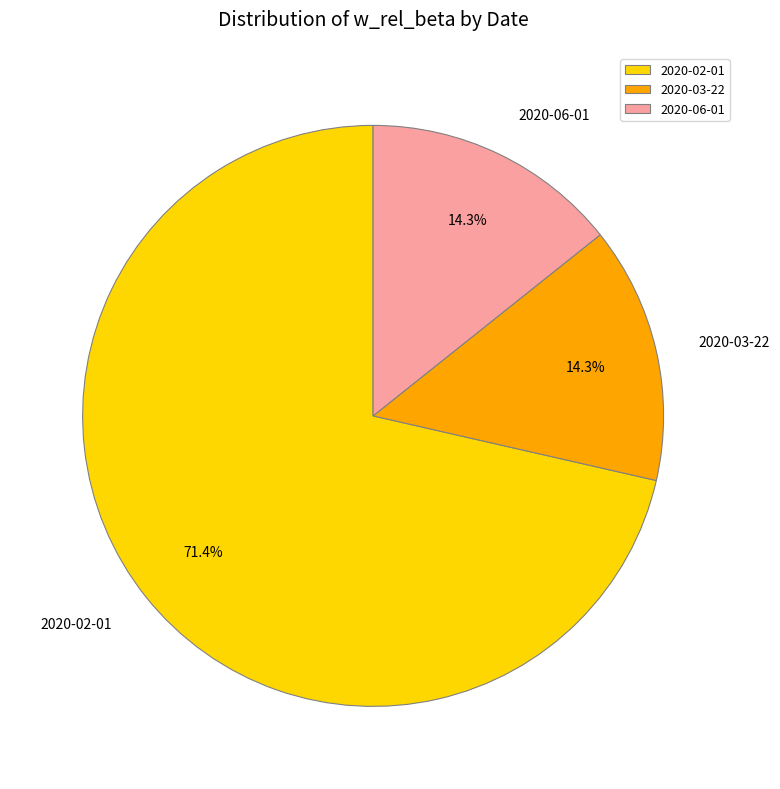

To the nearest percent, what is the difference between the largest and smallest slice percentages?

57%